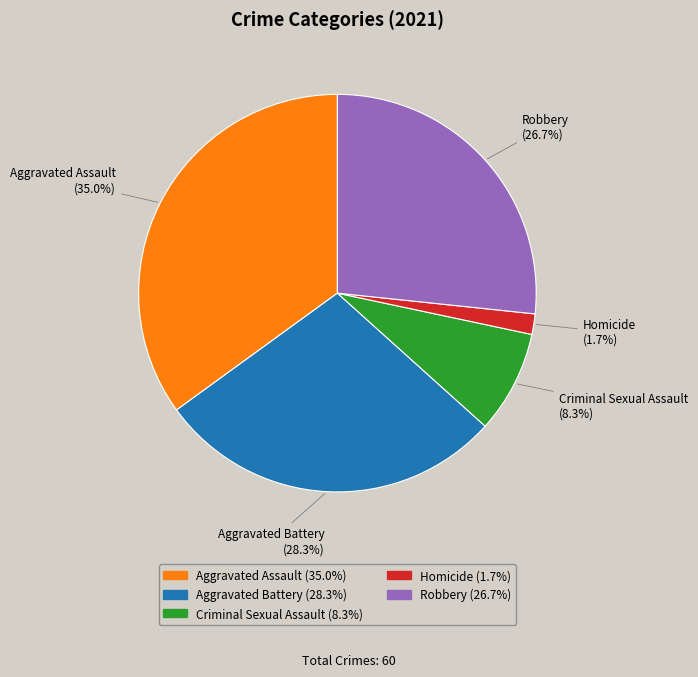

Does Aggravated Battery represent more than half of the total?

No